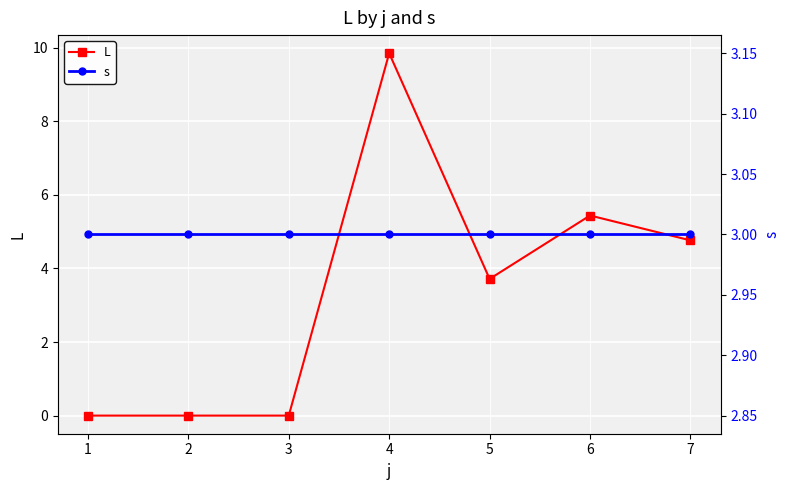

True or false: L has more than 1 interior local peaks.

True